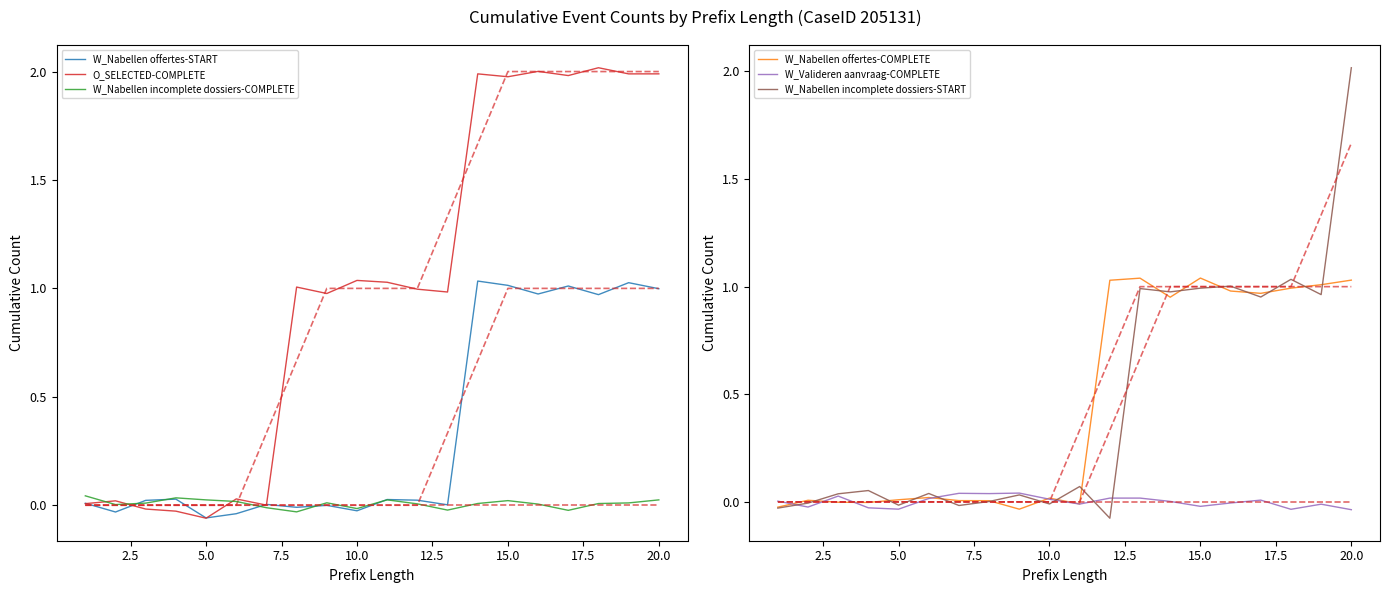

Is the value of W_Nabellen incomplete dossiers-START at 7 greater than the value of W_Nabellen offertes-COMPLETE at 18?

No